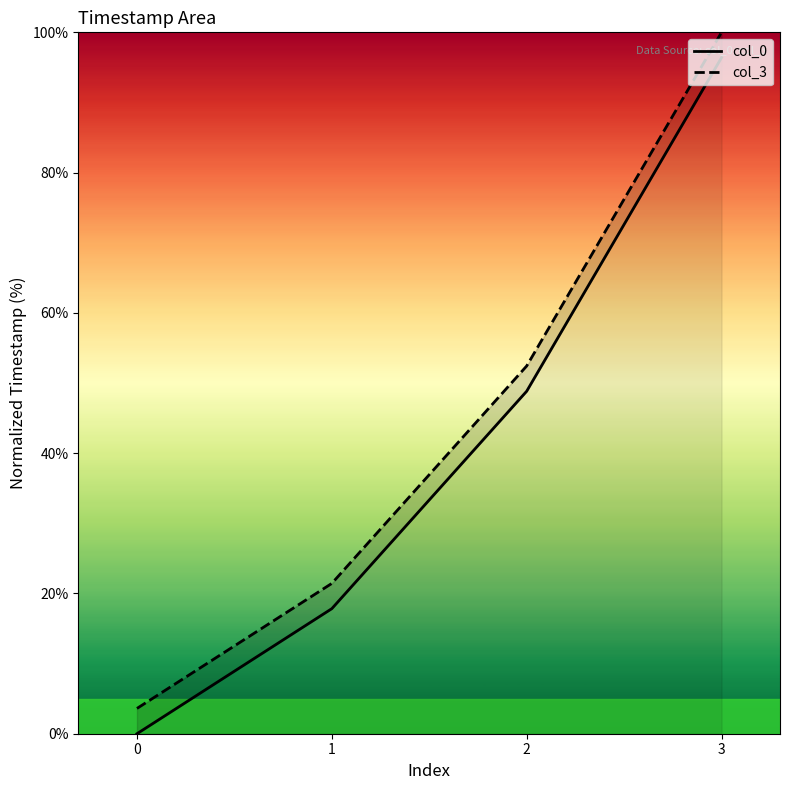

What is the value of the col_0 point at the 2nd from the left?

17.8